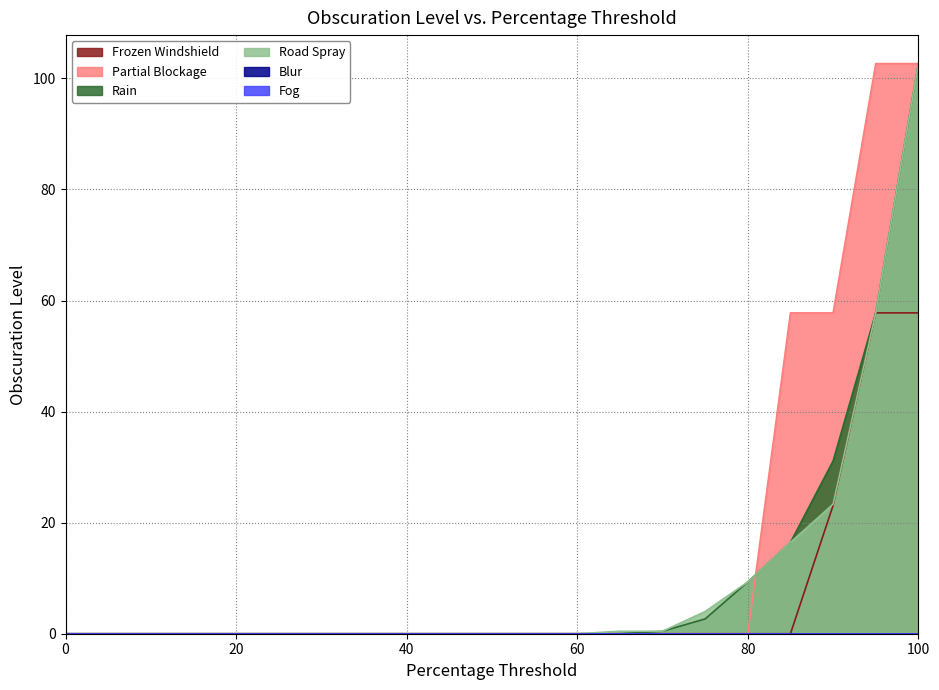

Does the chart display data point markers on the line(s)?

No